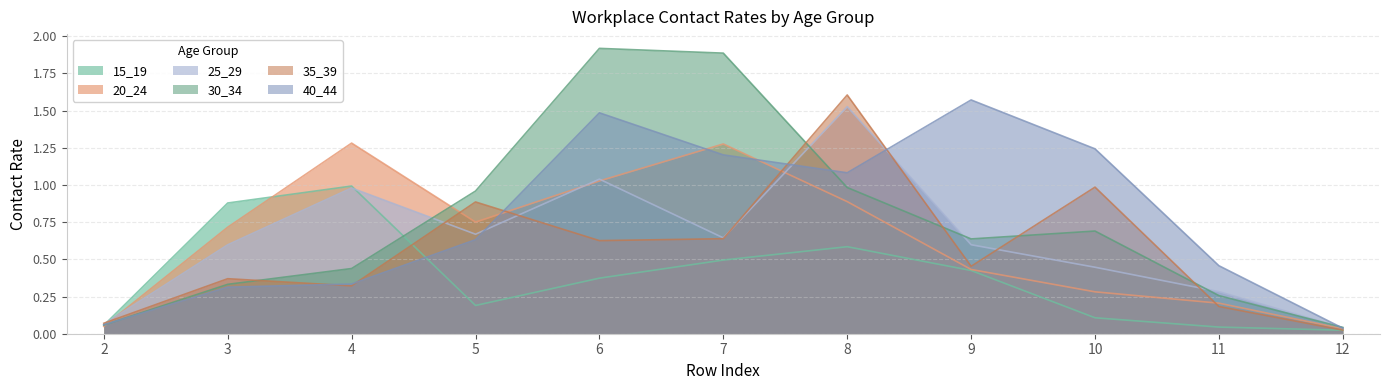

Which series has the largest total across all categories?

40_44